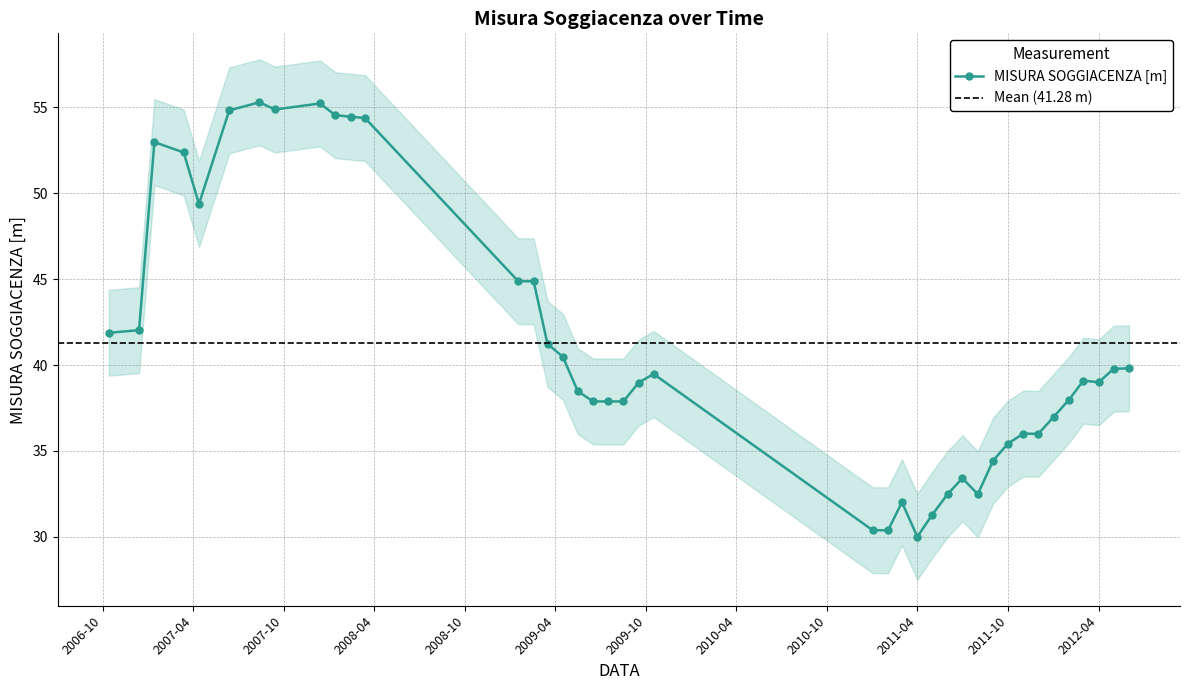

What is the label of the 18th point from the left?

2009-06-16